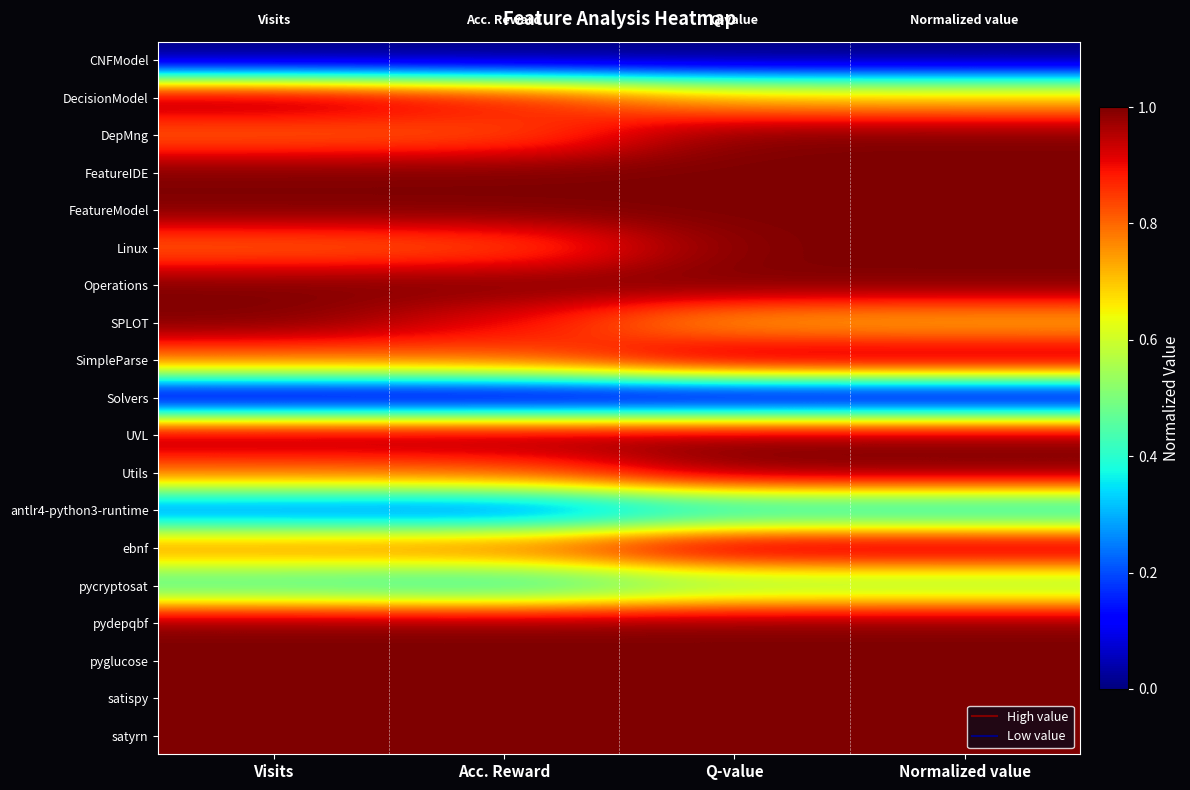

At how many categories does at least one series exceed 0?

4